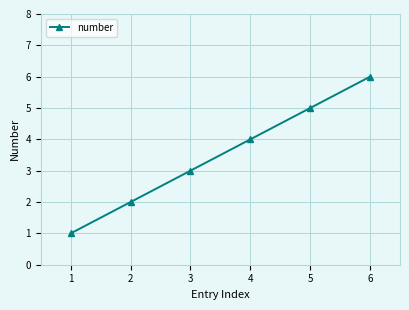

How many data points are less than 4?

3